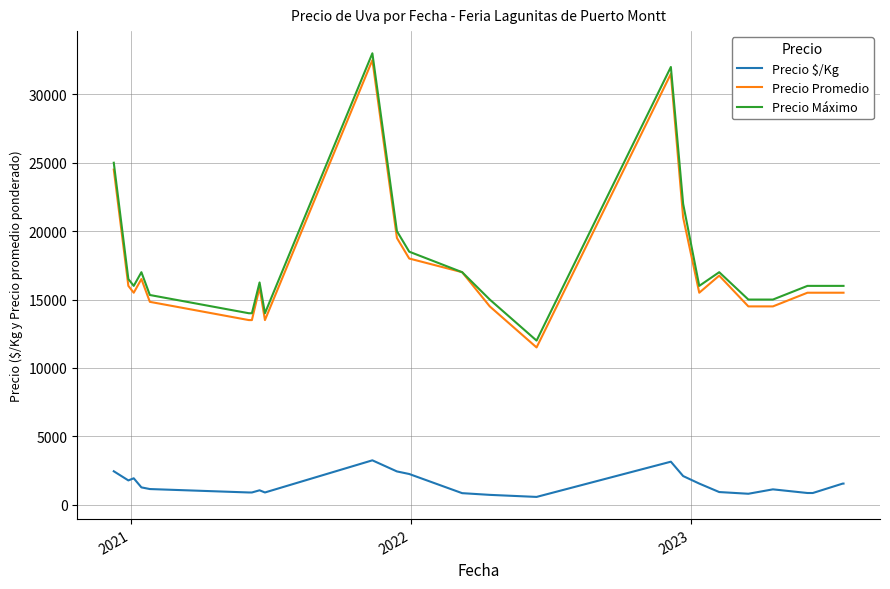

Which series has the largest total across all categories?

Precio Máximo